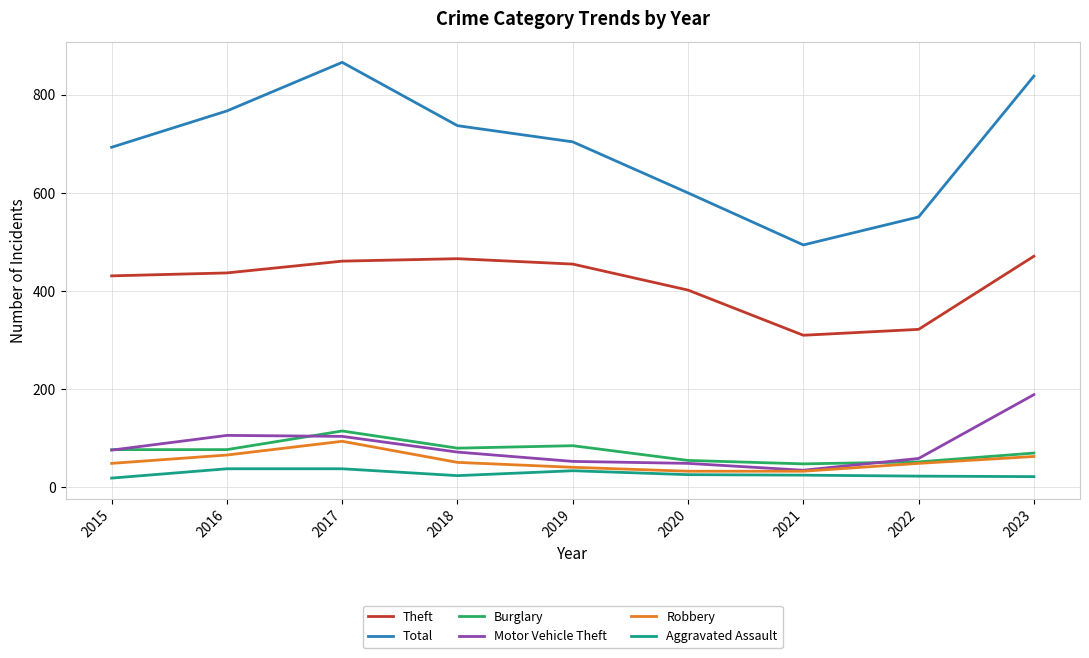

At how many categories does at least one series exceed 419?

9